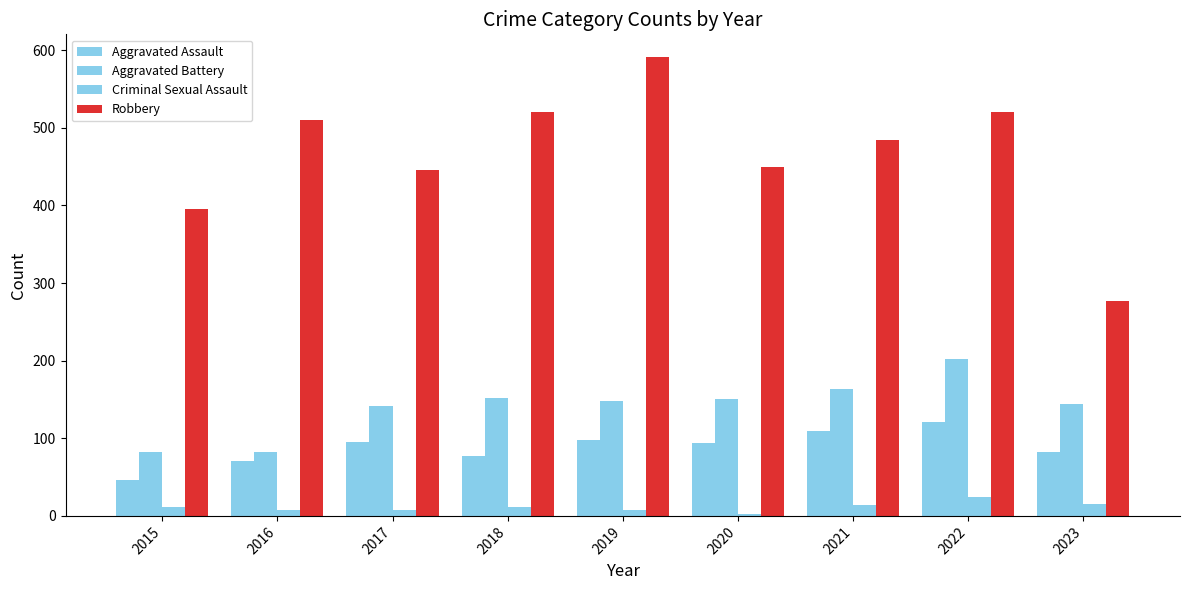

Is it true that Aggravated Battery equals 36 at 2015?

False